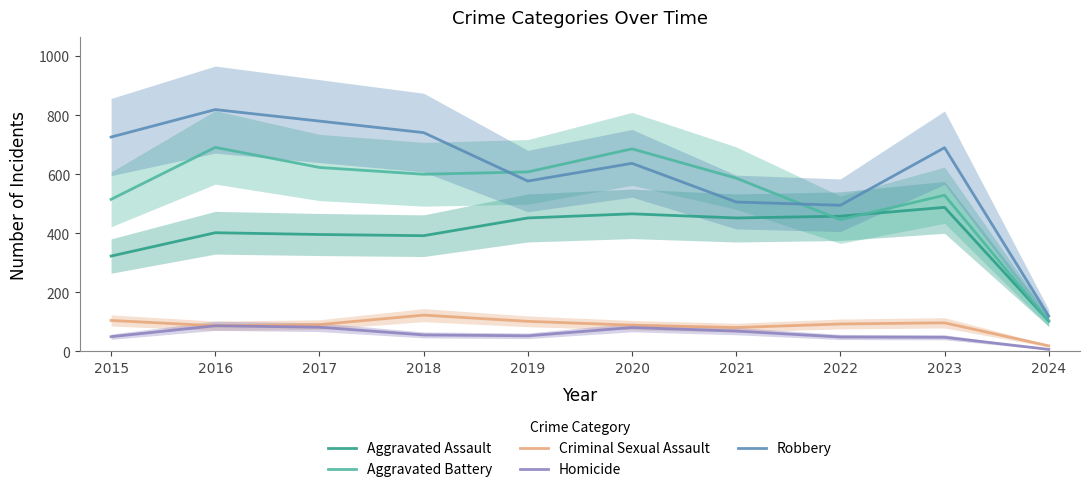

What is the sum of all Aggravated Battery values?

5388